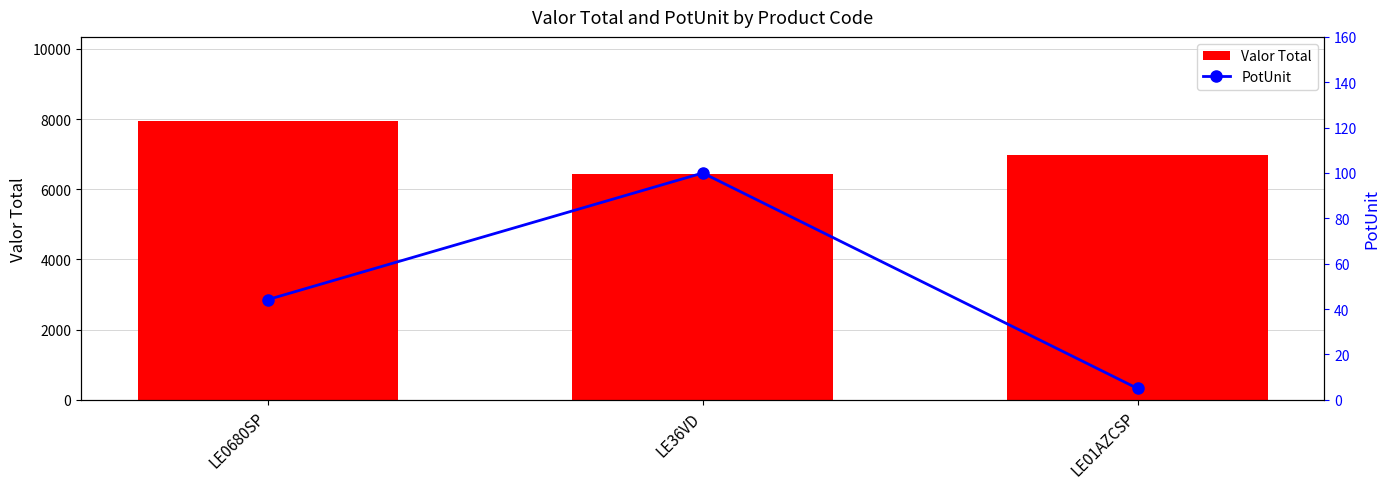

What is the average value of the Valor Total series?

7126.2